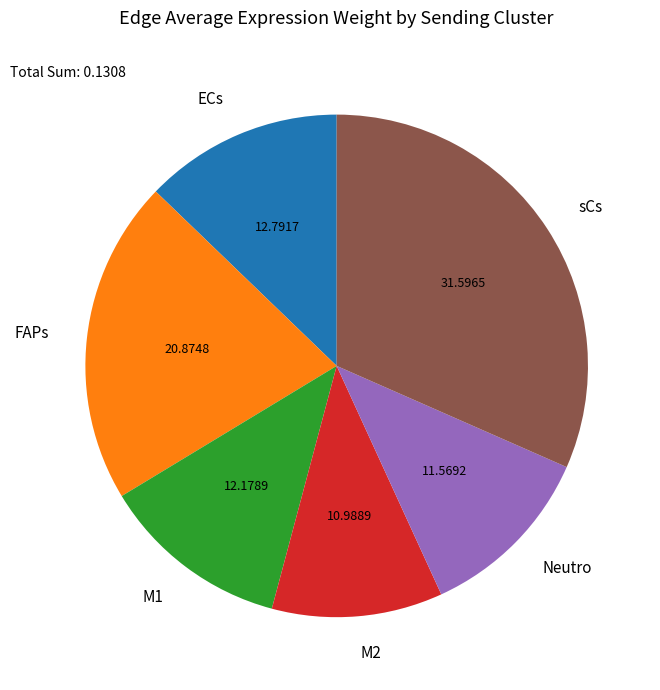

Does M1 account for over 50% of the chart?

No